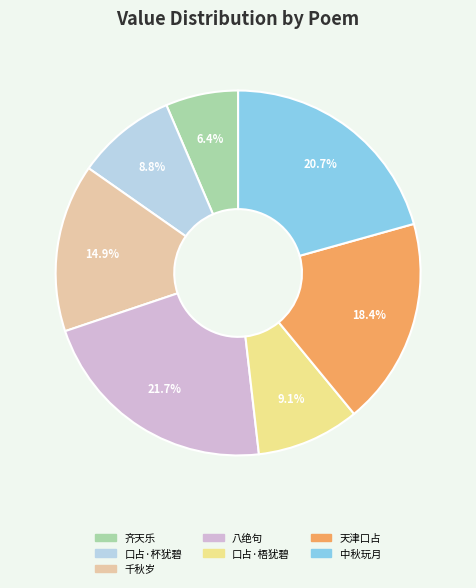

Which category has the biggest portion of the pie?

八绝句